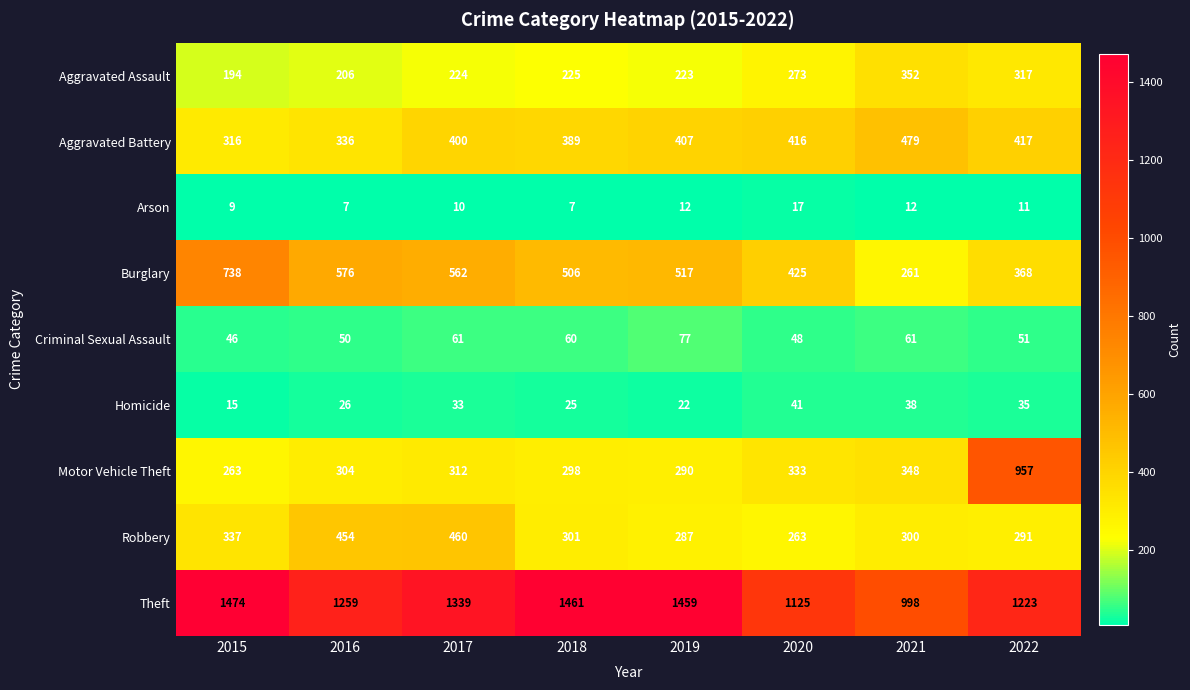

What is the sum of all Criminal Sexual Assault values?

454